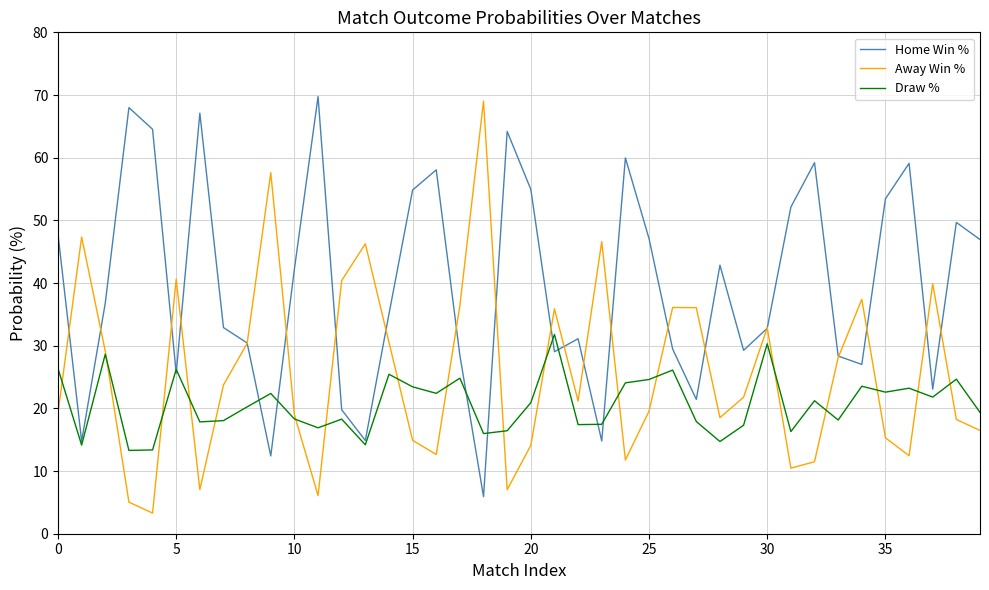

Which series has the widest spread of values?

Away Win %